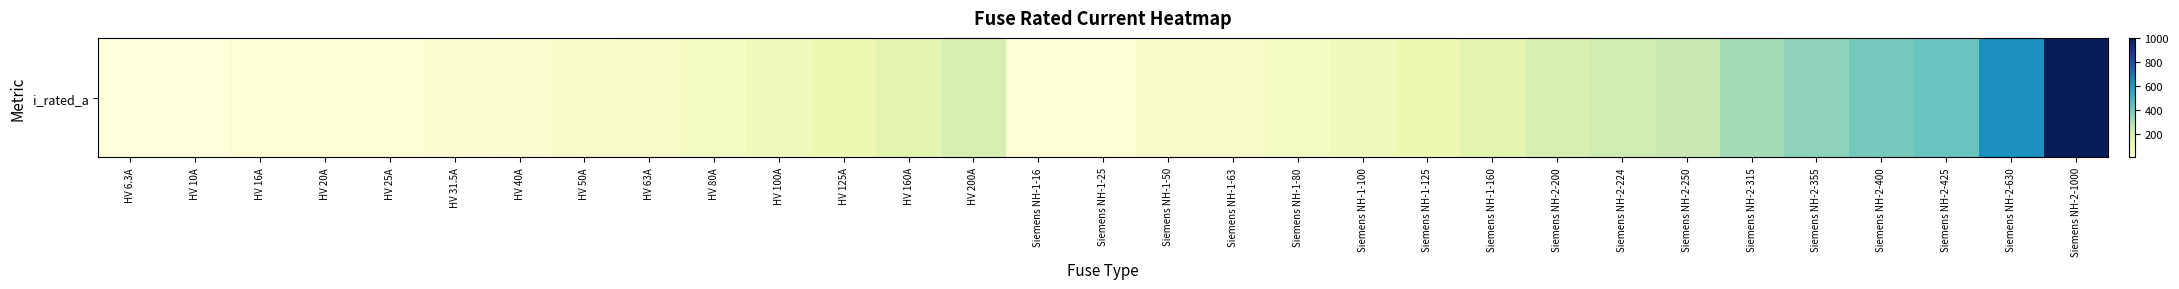

What is the change in value from HV 200A to Siemens NH-2-224?

+24.0